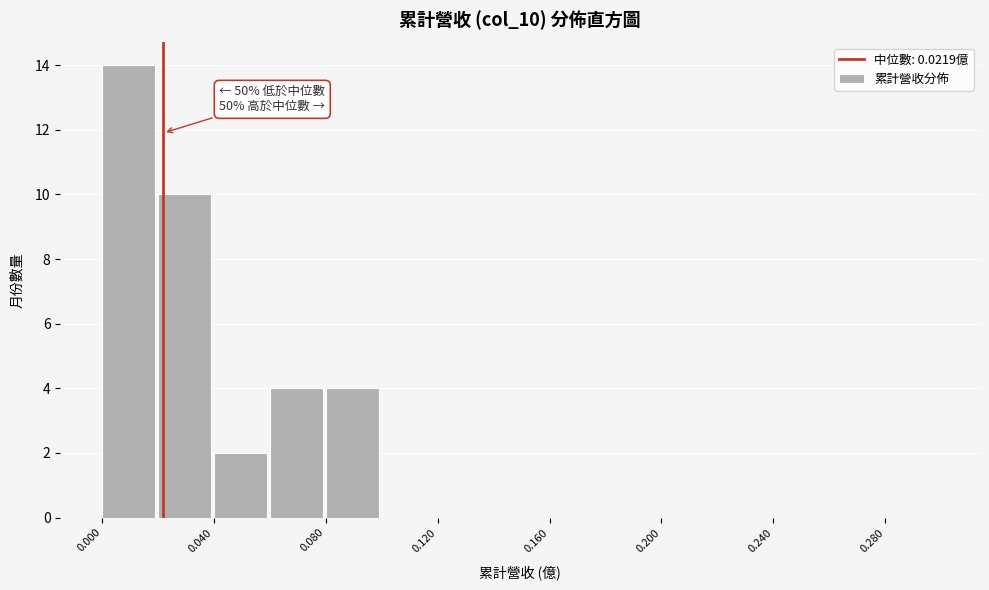

Which range on the x-axis has the tallest bar?

0.00 to 0.02